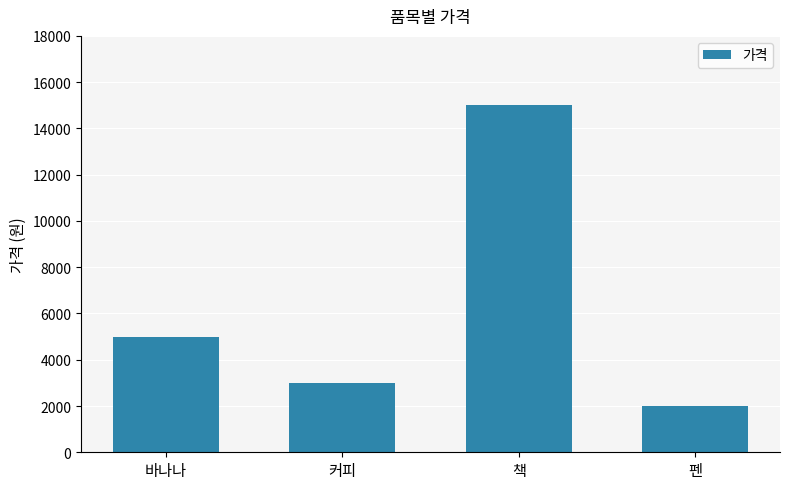

The value at 바나나 is 3117. True or false?

False